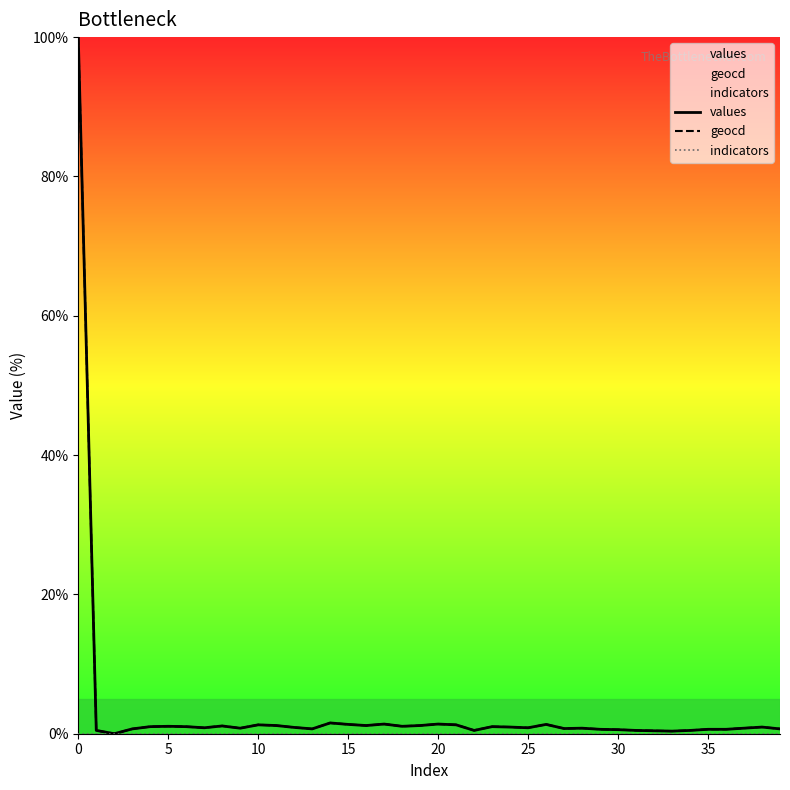

Between 21 and 32, which series saw the biggest shift?

geocd